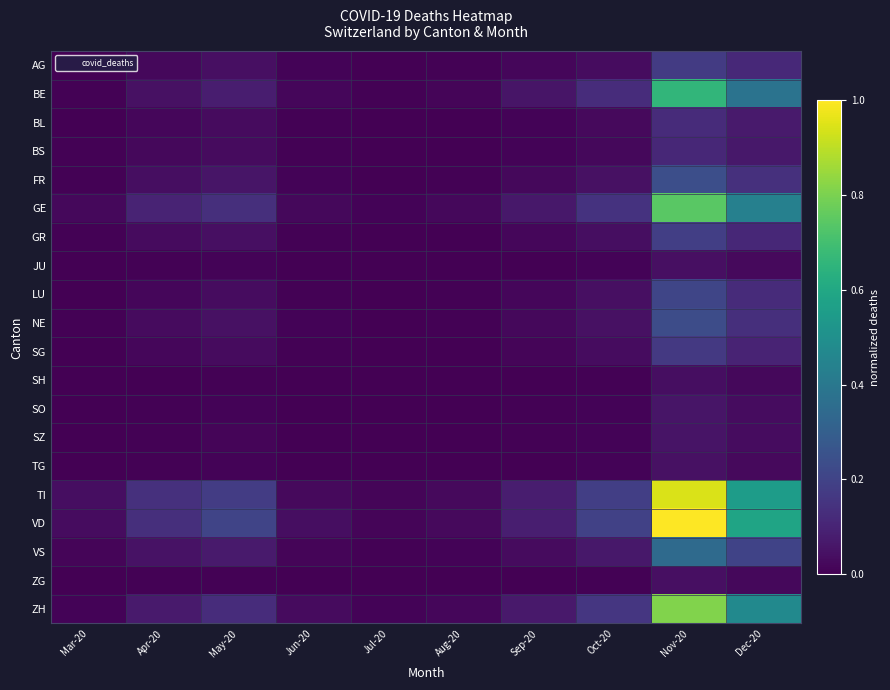

At which category does the chart reach its minimum across all series?

Mar-20